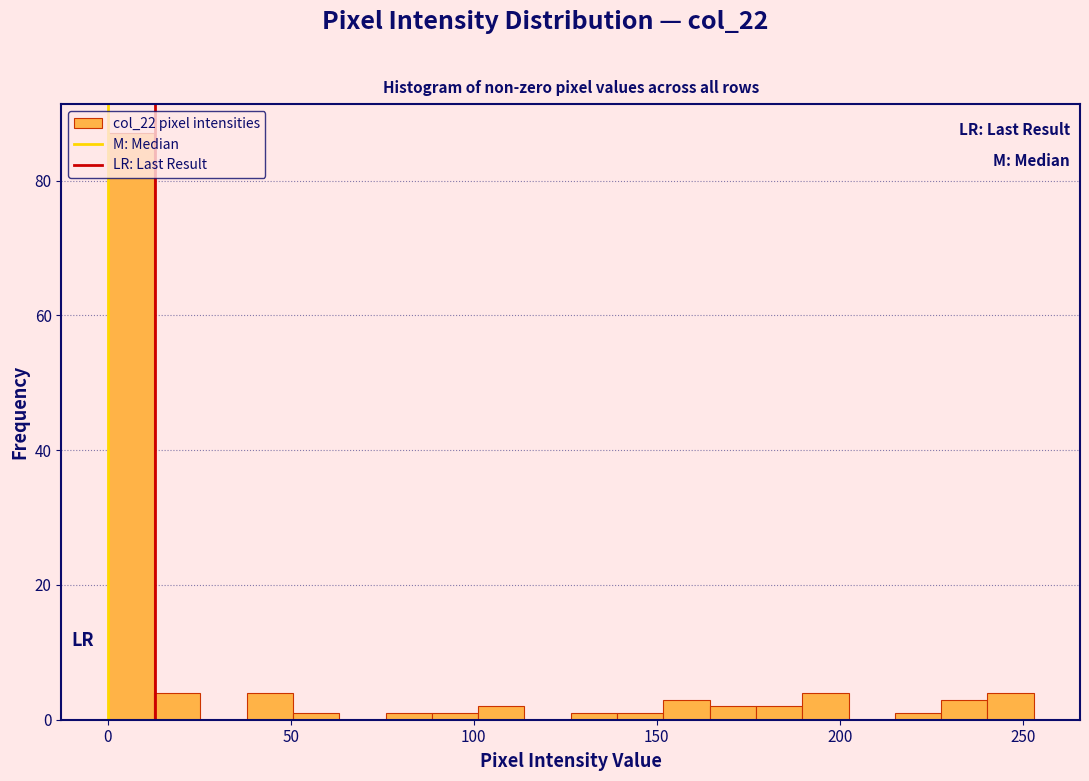

Read against the x-axis, roughly where is the centre of the tallest bar?

5